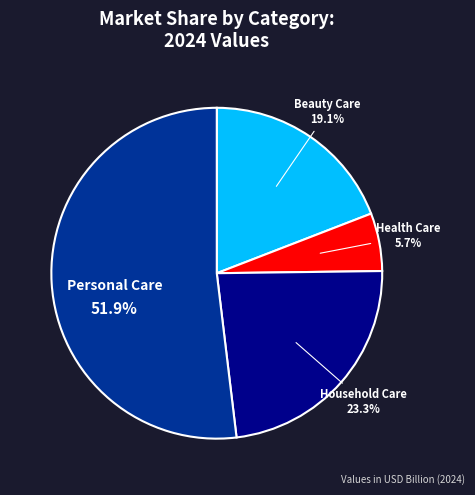

Count the number of slices in the pie.

4